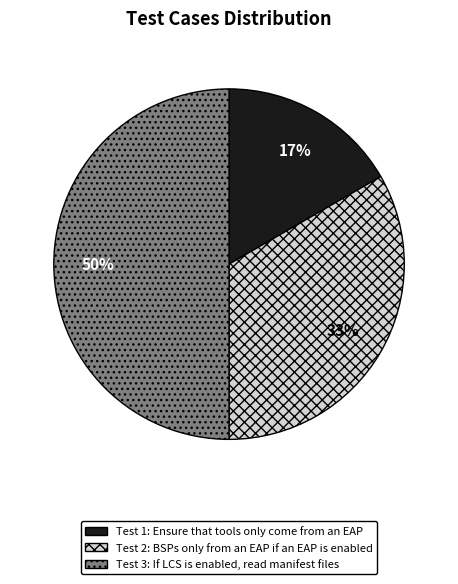

To the nearest percent, what is the average slice percentage?

33%